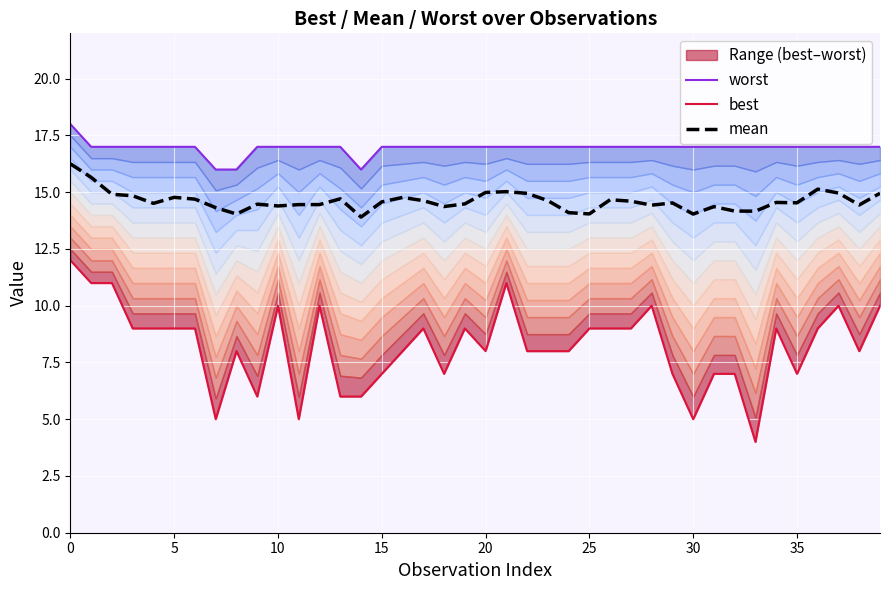

How many interior local valleys does the worst series have?

1